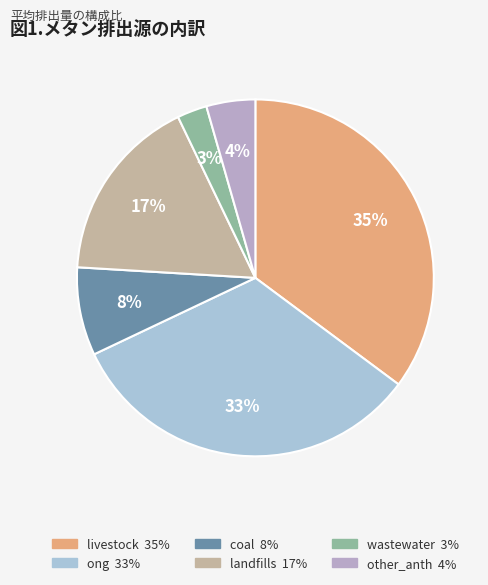

How many segments does this pie chart have?

6